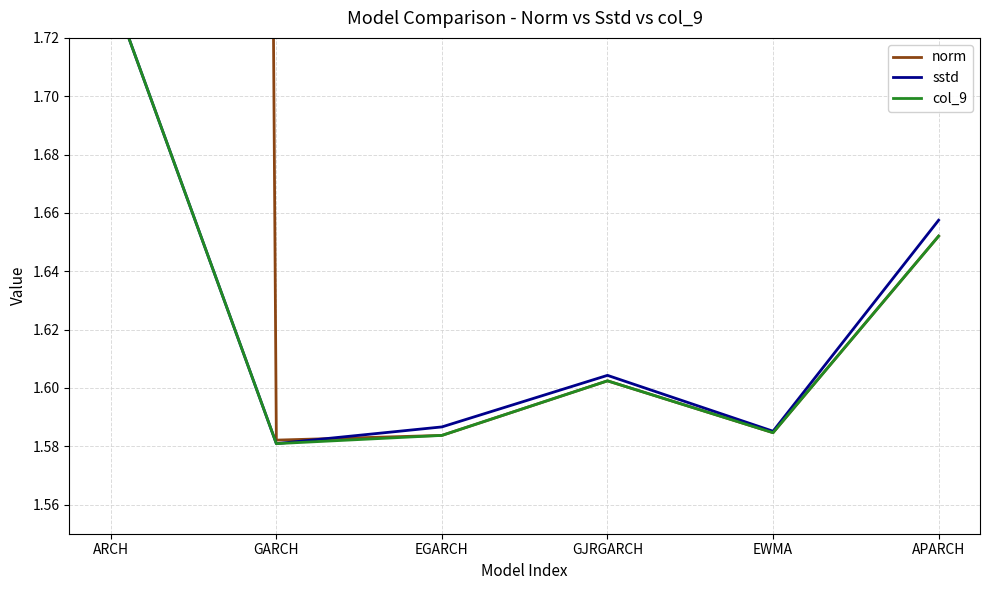

What is the value of the sstd point at the 1st from the left?

1.7